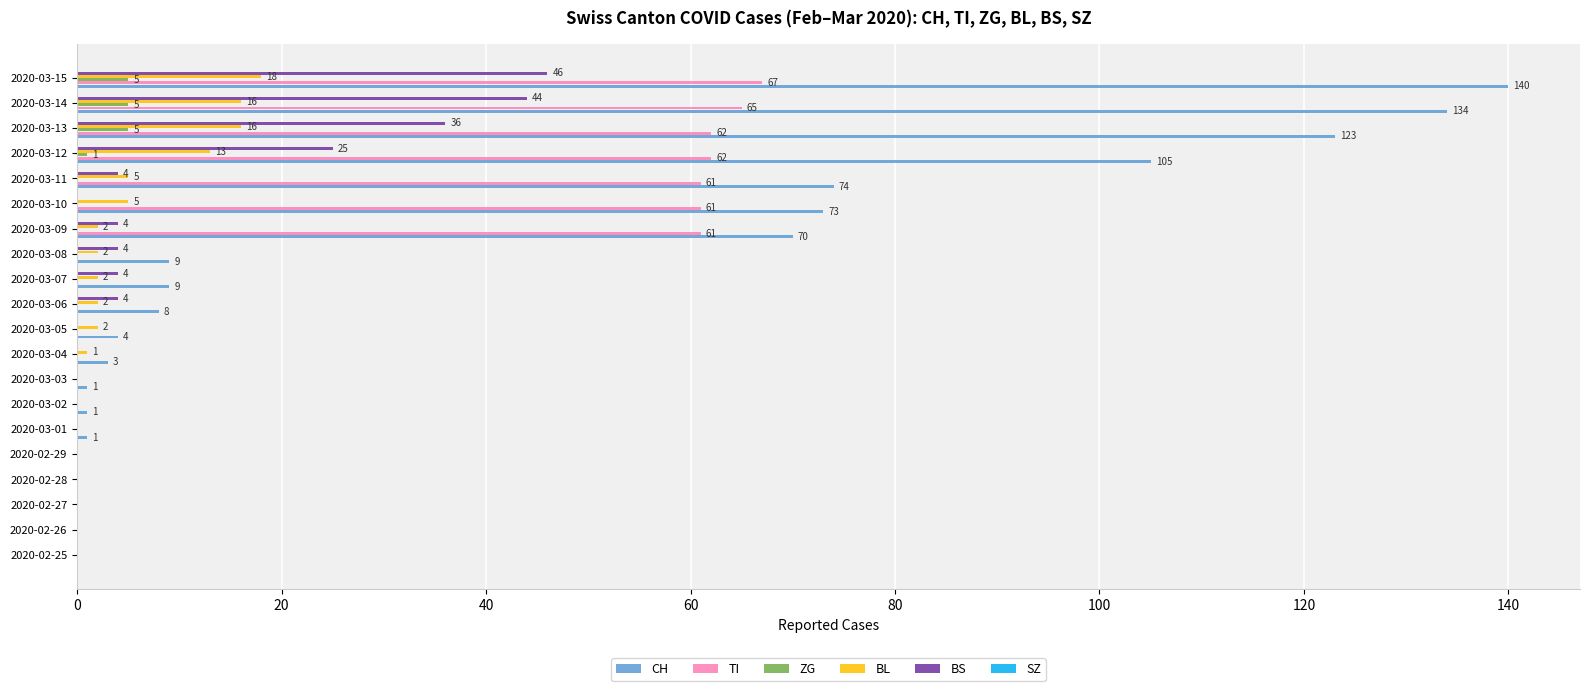

Which series has the largest total across all categories?

CH